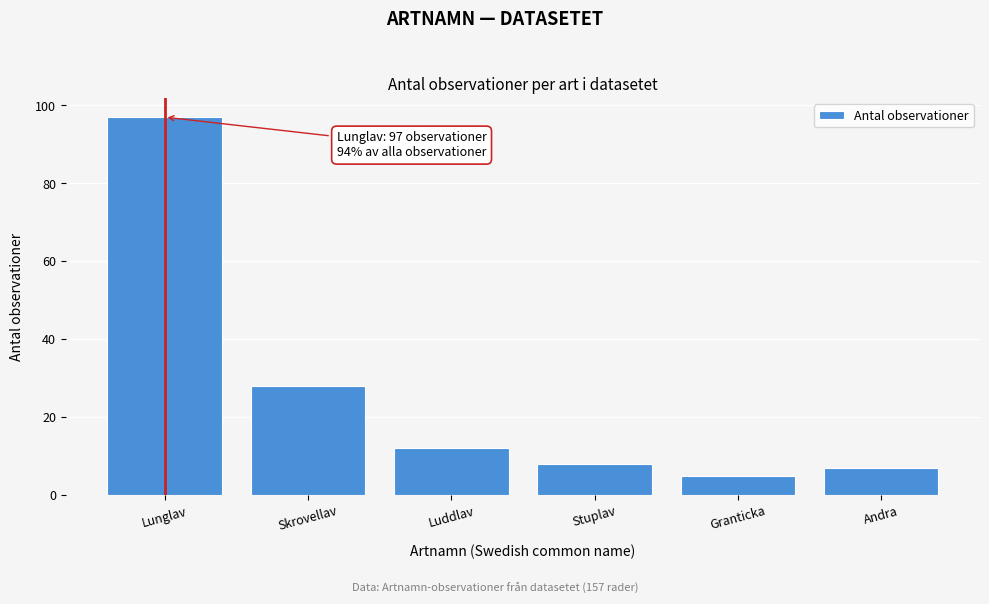

Reading left to right, transcribe all the data shown in this chart.

97	28	12	8	5	7